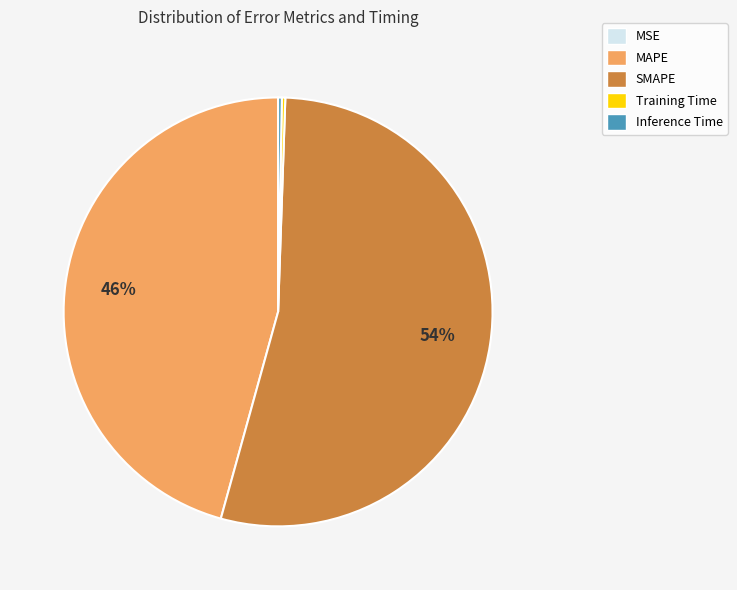

Which slice is the largest?

SMAPE